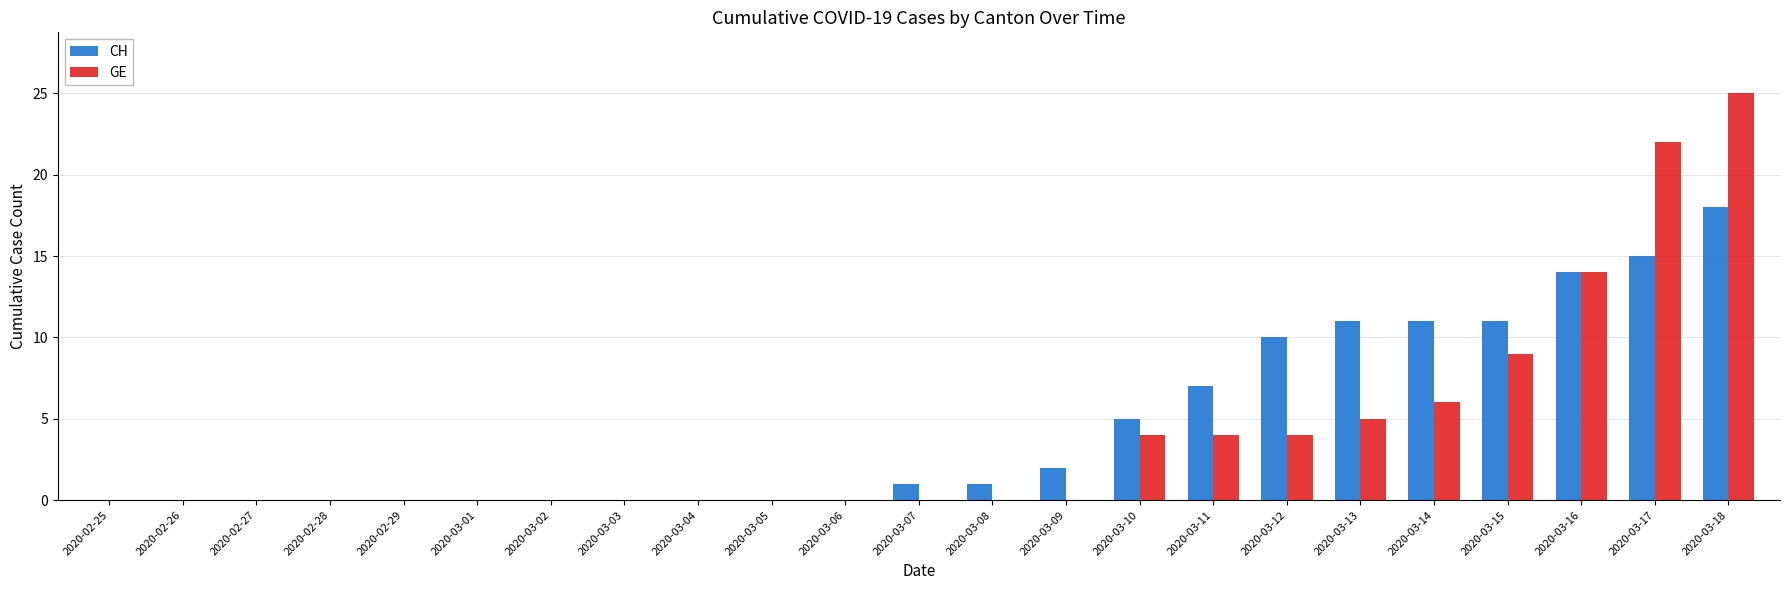

What is the sum of all GE values?

93